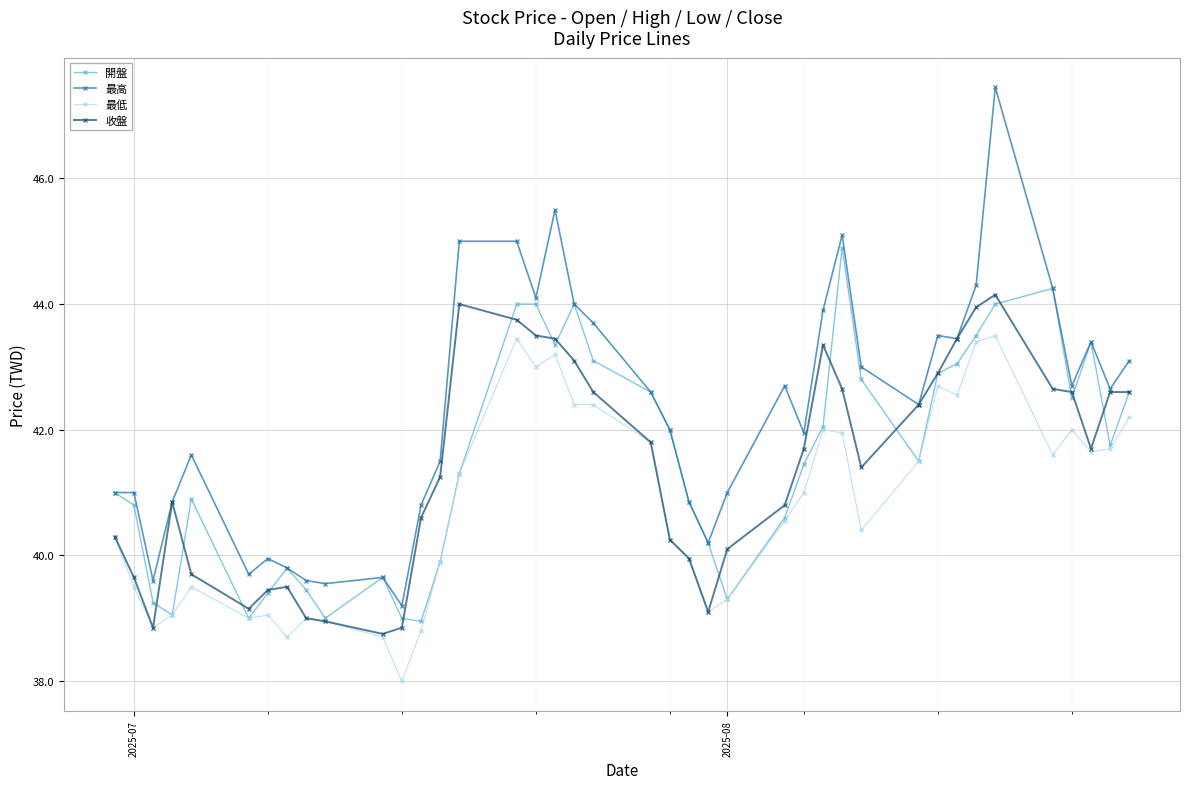

Which series has the largest total across all categories?

最高